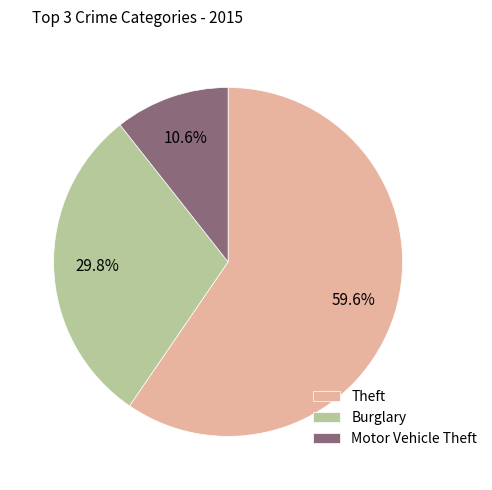

Which has a higher value, Motor Vehicle Theft or Theft?

Theft